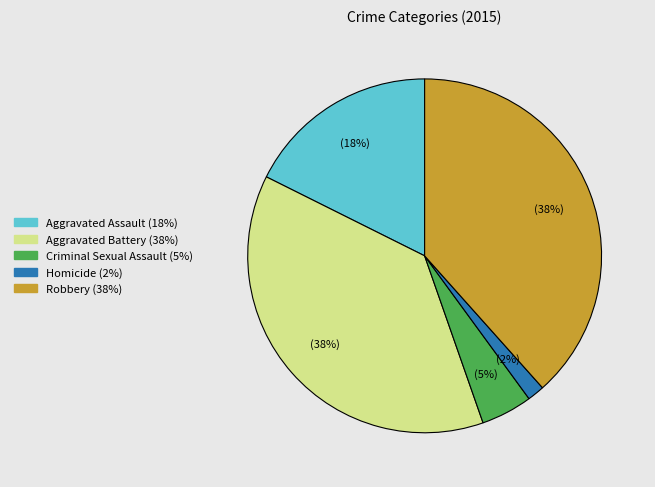

To the nearest percent, what portion does Aggravated Assault represent?

18%